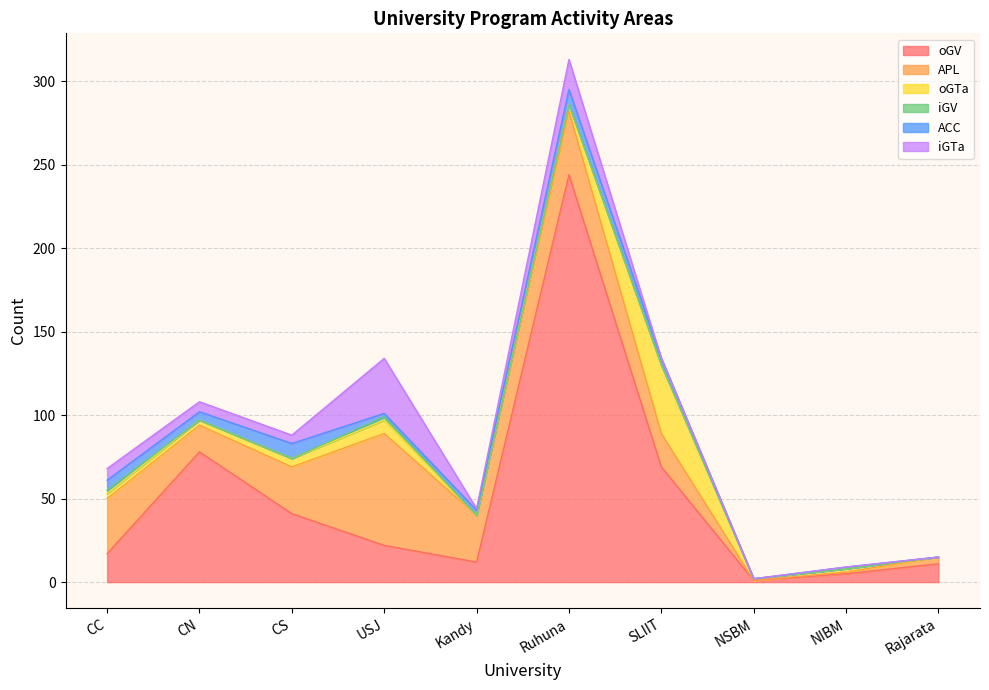

How many lines are shown in the chart?

6